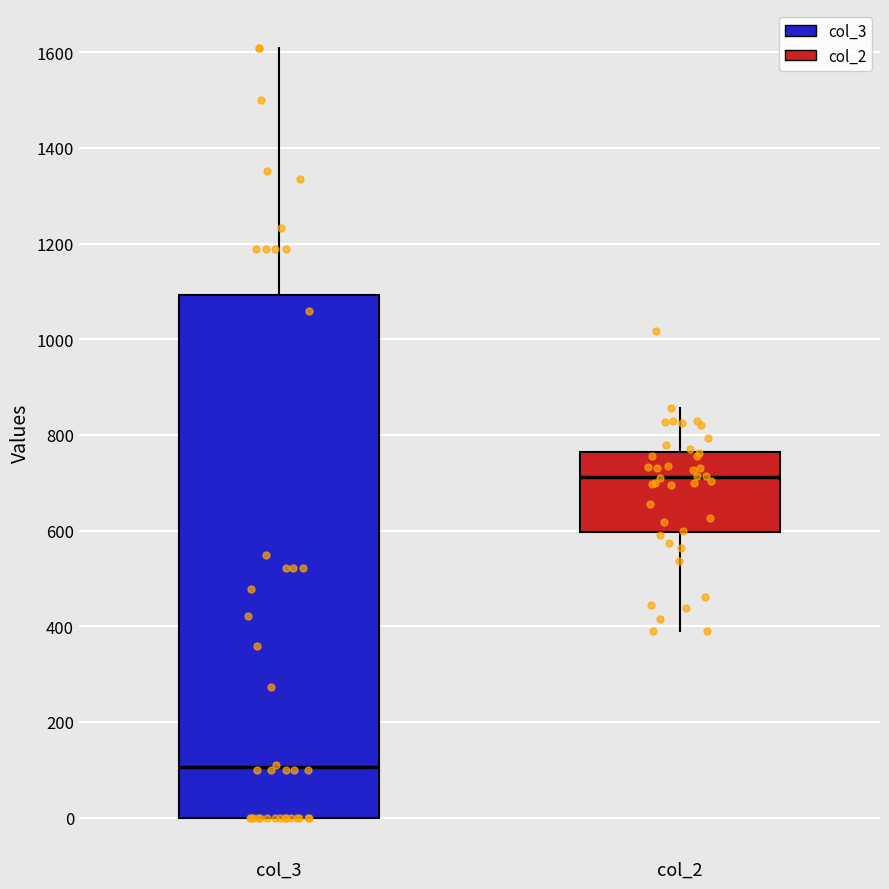

Reading left to right, read every box against the y-axis: the position of its median line, the range the box covers, and the ends of its whiskers. The values are not printed on the chart, so give them approximately, as read against the axis.

col_3: median 100, box 0 to 1100, whiskers 0 to 1620
col_2: median 720, box 600 to 760, whiskers 400 to 860